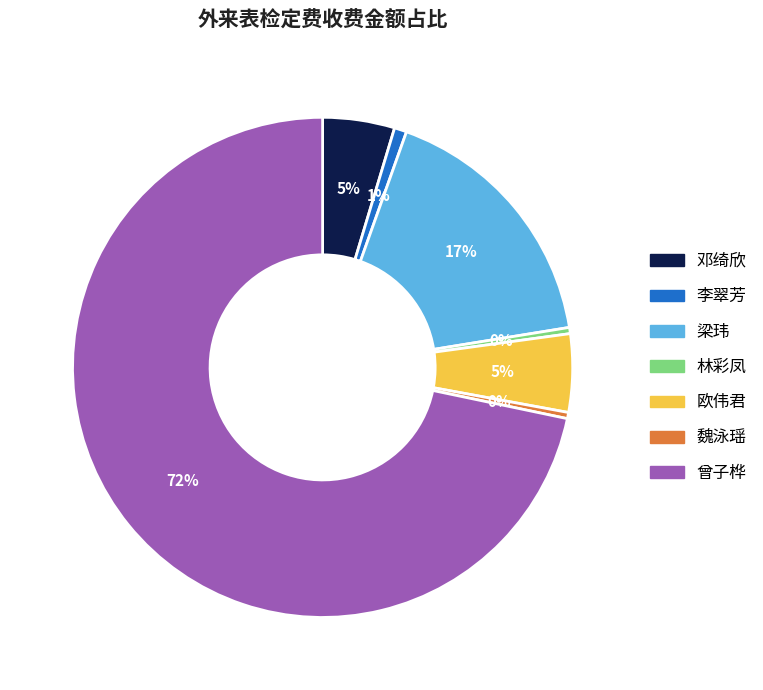

To the nearest percent, what is the average slice percentage?

14%